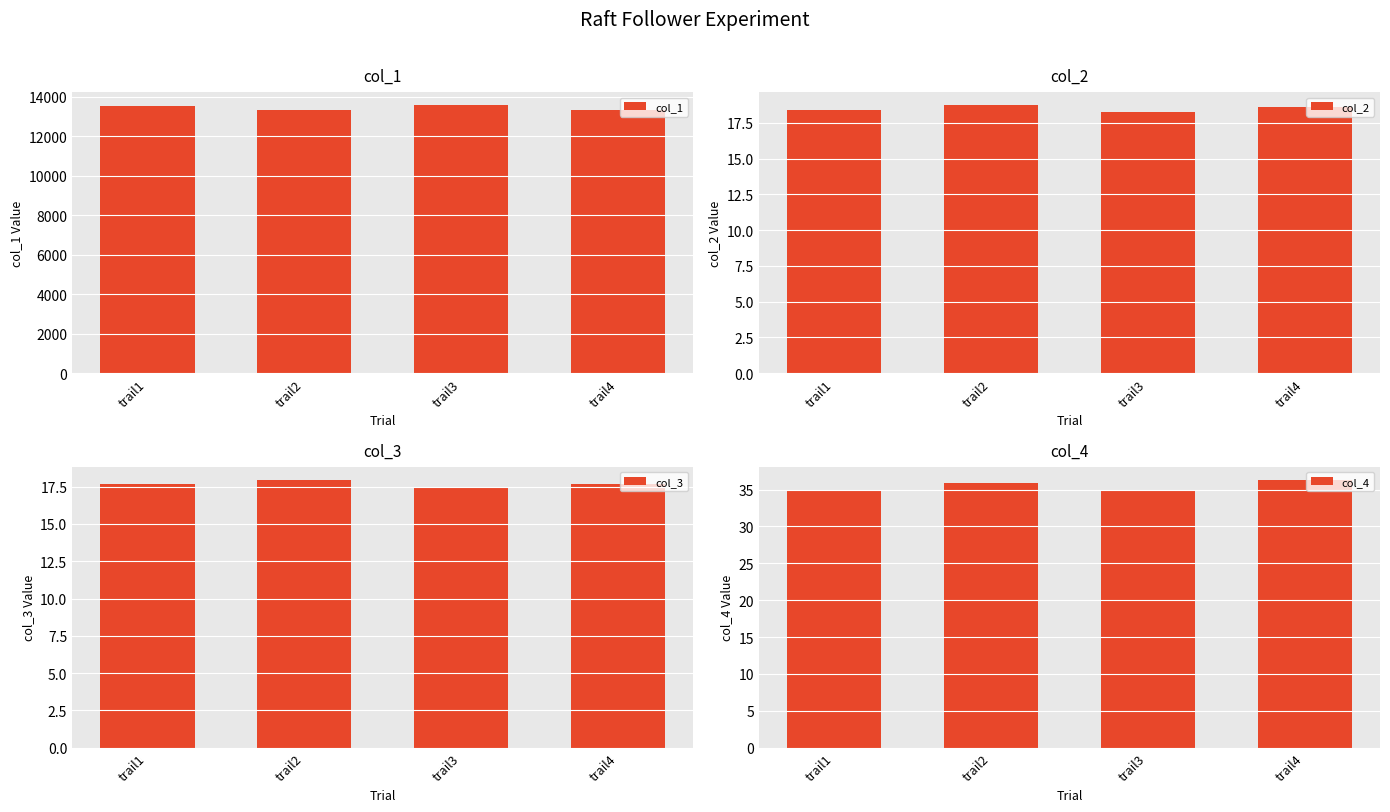

Read the col_2 value at trail2.

18.7